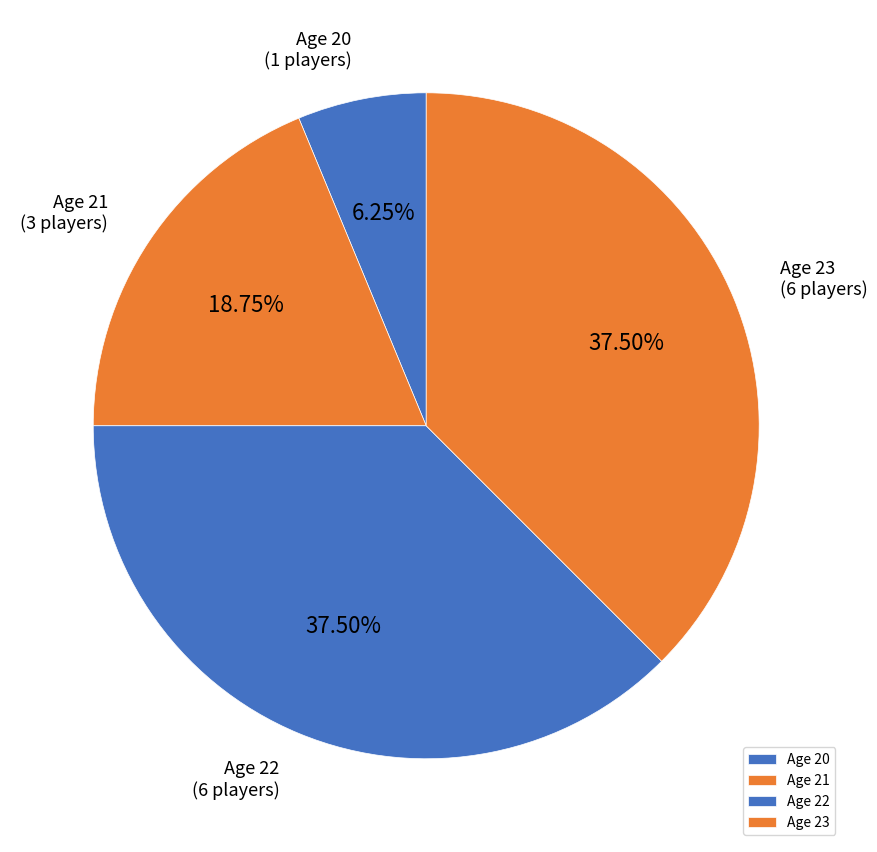

Combined, do Age 20 and Age 21 account for over 50%?

No